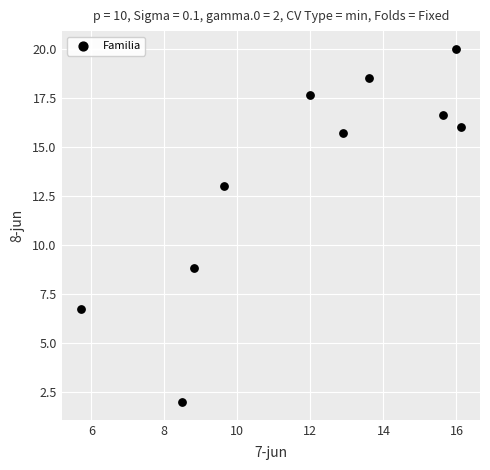

What is the range of Y values (max minus min)?

18.0